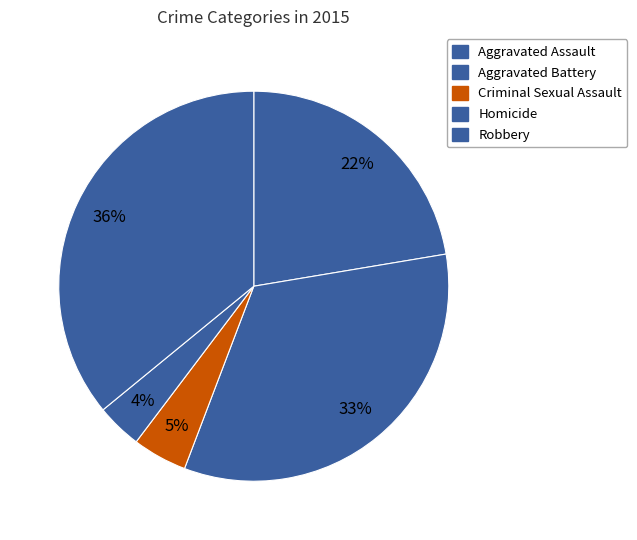

How many slices are in this pie chart?

5